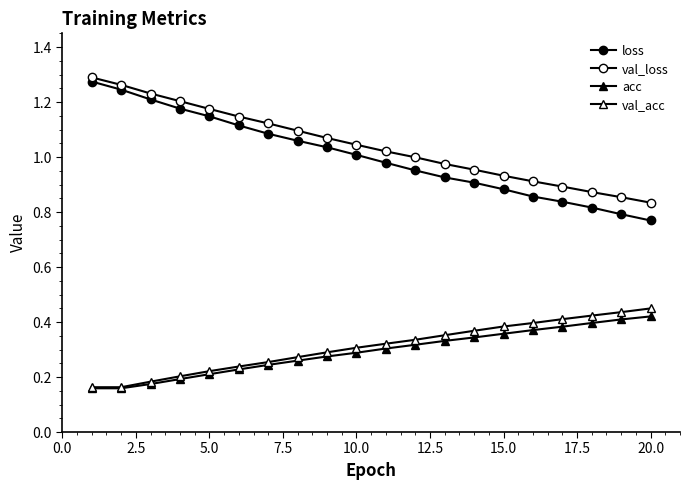

How many data points does each series have?

20